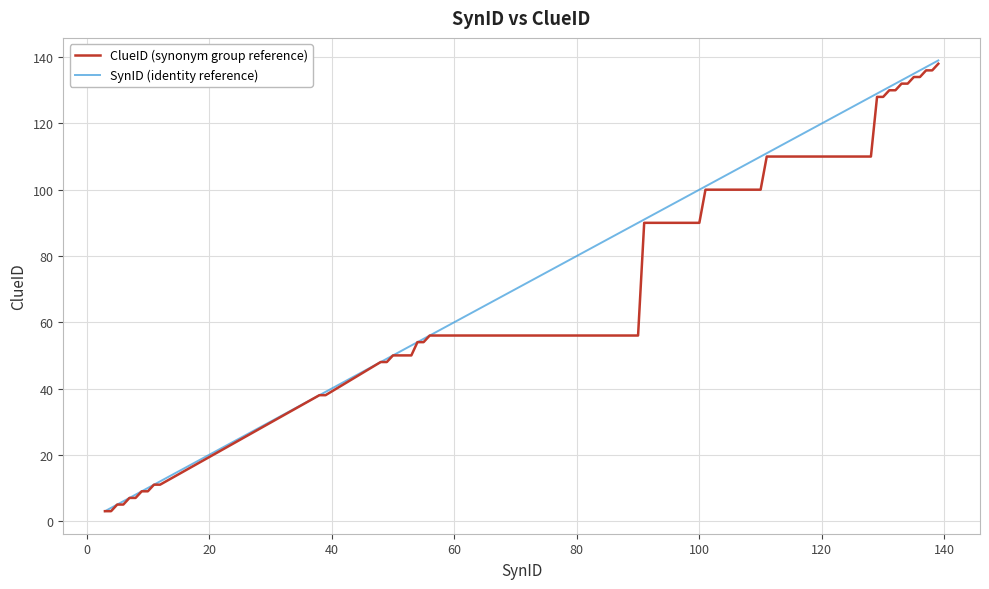

What is the minimum value for ClueID (synonym group reference)?

3